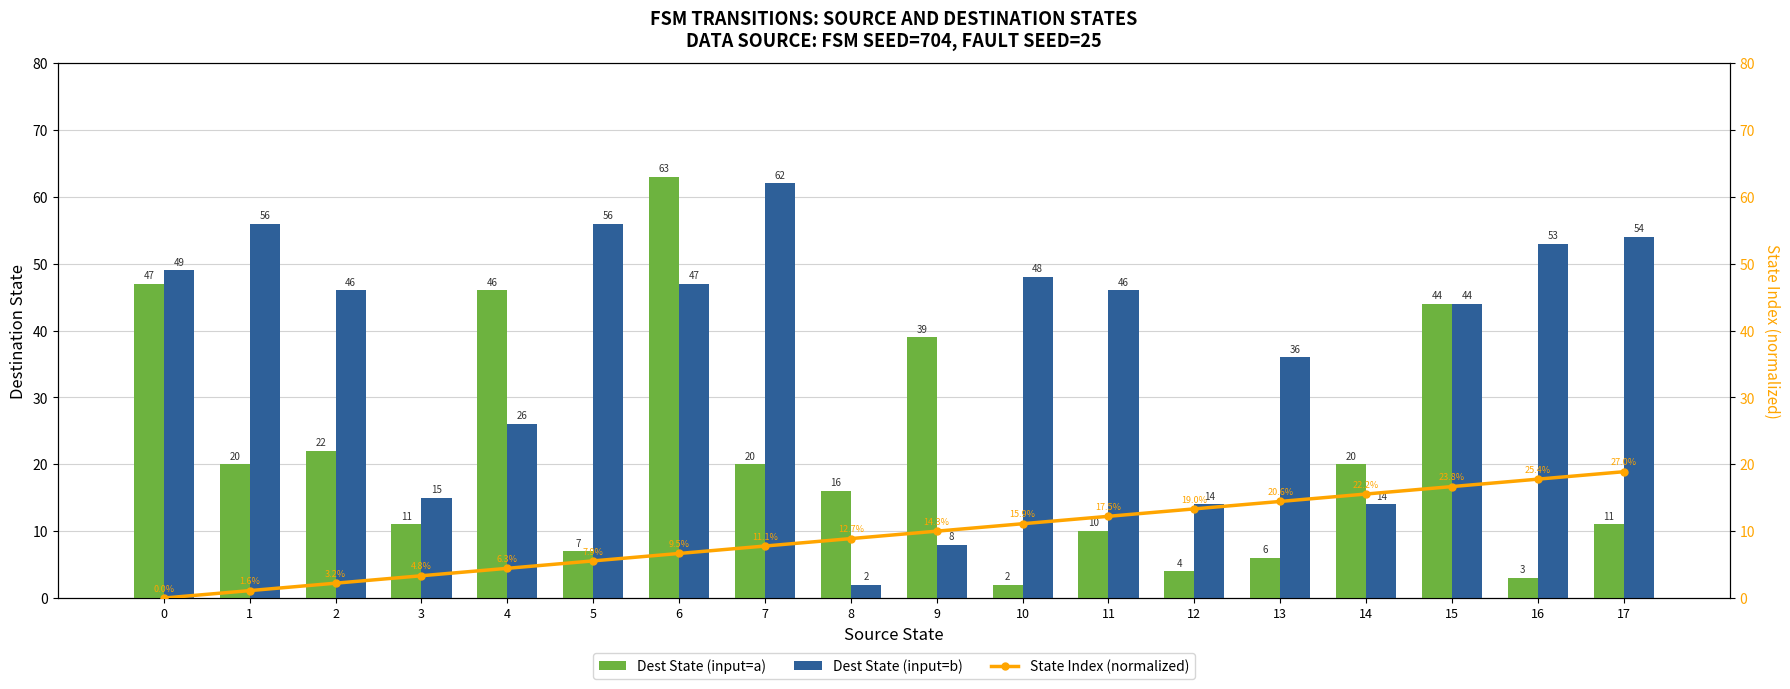

At which label is Dest State (input=a) closest to 32?

9